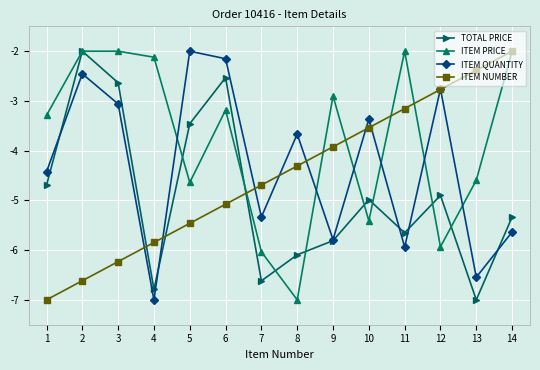

Reading right to left, extract all data points from this chart.

TOTAL PRICE: 14=-5.3	13=-7.0	12=-4.9	11=-5.7	10=-5.0	9=-5.8	8=-6.1	7=-6.6	6=-2.5	5=-3.5	4=-6.8	3=-2.6	2=-2.0	1=-4.7
ITEM PRICE: 14=-2.0	13=-4.6	12=-5.9	11=-2.0	10=-5.4	9=-2.9	8=-7.0	7=-6.0	6=-3.2	5=-4.6	4=-2.1	3=-2.0	2=-2.0	1=-3.3
ITEM QUANTITY: 14=-5.6	13=-6.5	12=-2.8	11=-5.9	10=-3.4	9=-5.8	8=-3.7	7=-5.3	6=-2.2	5=-2.0	4=-7.0	3=-3.1	2=-2.5	1=-4.4
ITEM NUMBER: 14=-2.0	13=-2.4	12=-2.8	11=-3.2	10=-3.5	9=-3.9	8=-4.3	7=-4.7	6=-5.1	5=-5.5	4=-5.8	3=-6.2	2=-6.6	1=-7.0